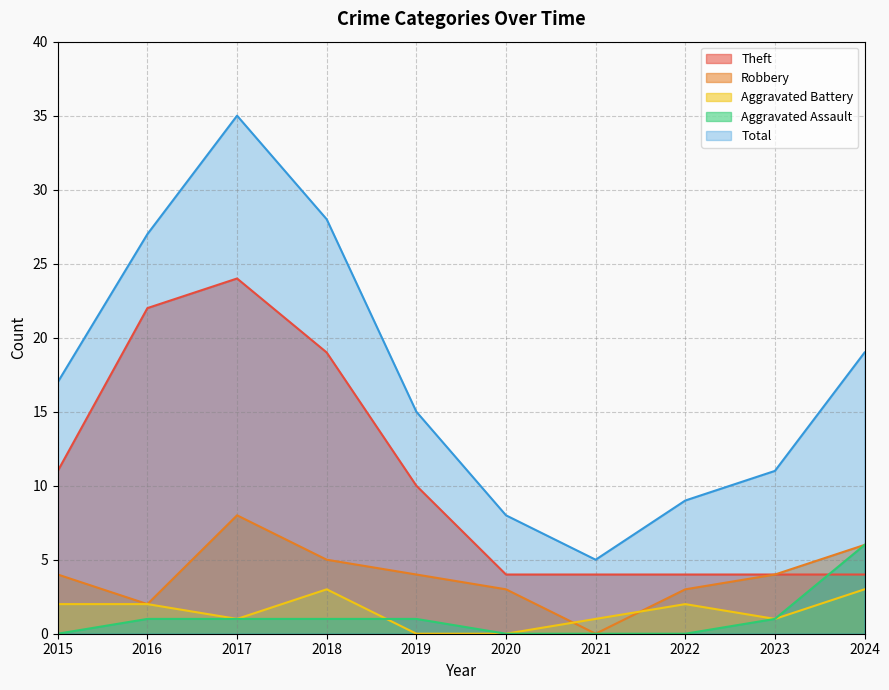

List the labels in order of Aggravated Assault value, largest first.

2024, 2016, 2017, 2018, 2019, 2023, 2015, 2020, 2021, 2022